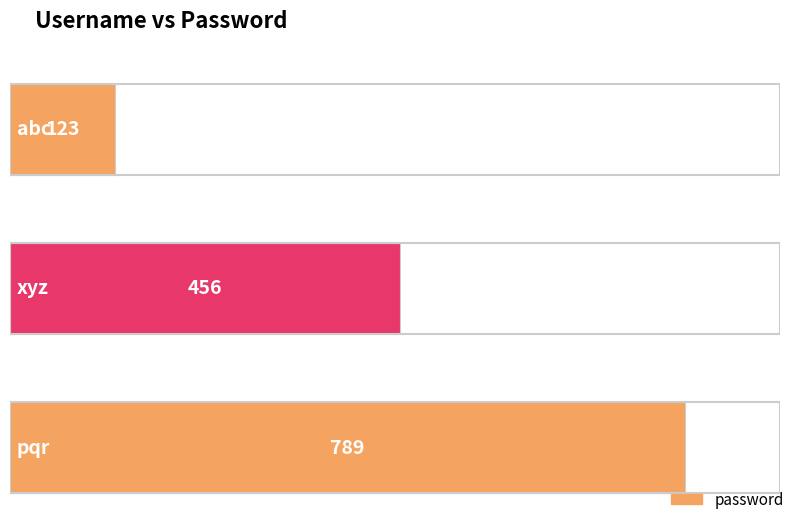

What is the change in value from abc to pqr?

+666